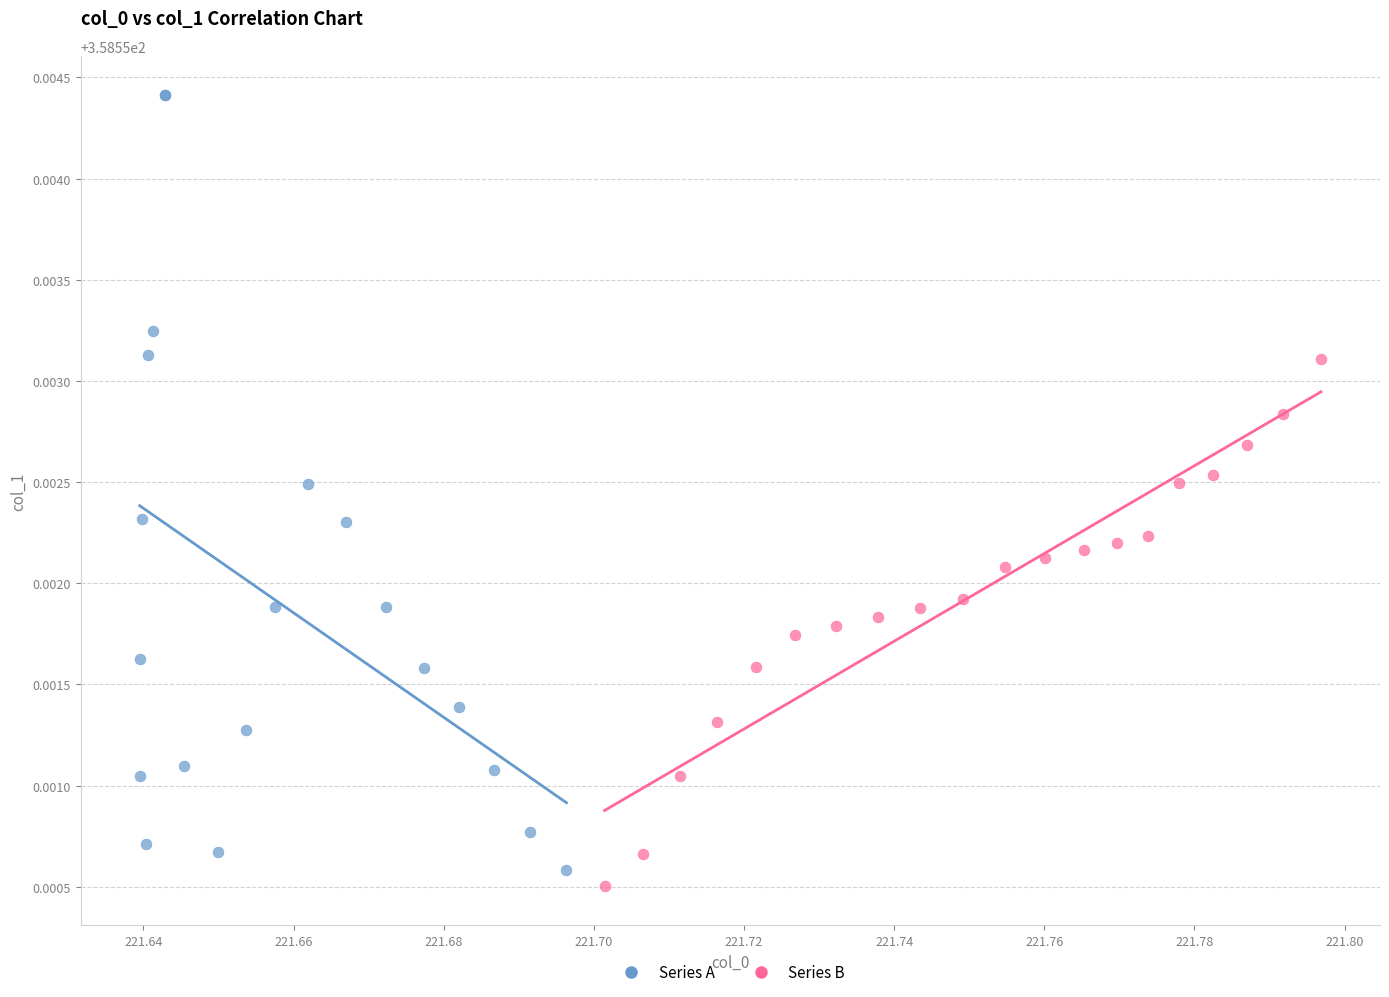

Which series reaches the maximum Y coordinate?

Series A